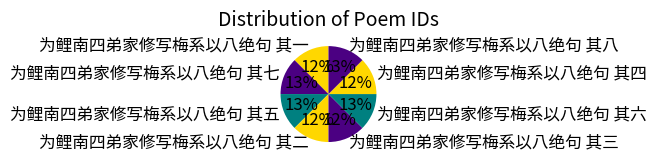

To the nearest percent, what portion does 为鲤南四弟家修写梅系以八绝句 其六 represent?

13%